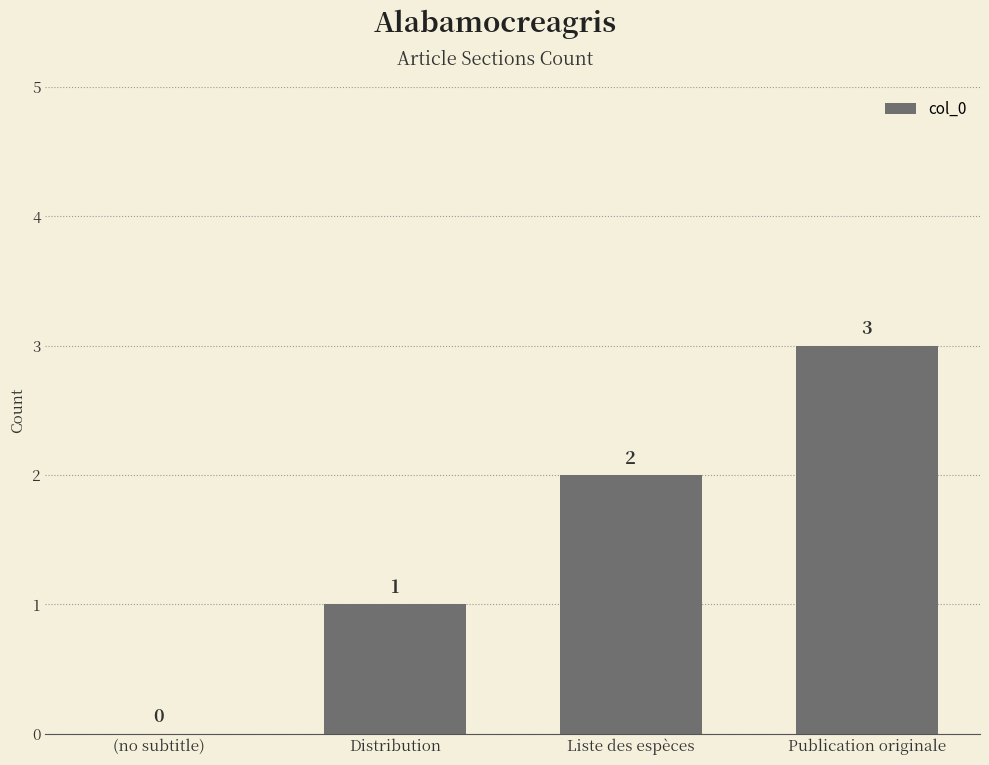

What is the sum of all values?

6